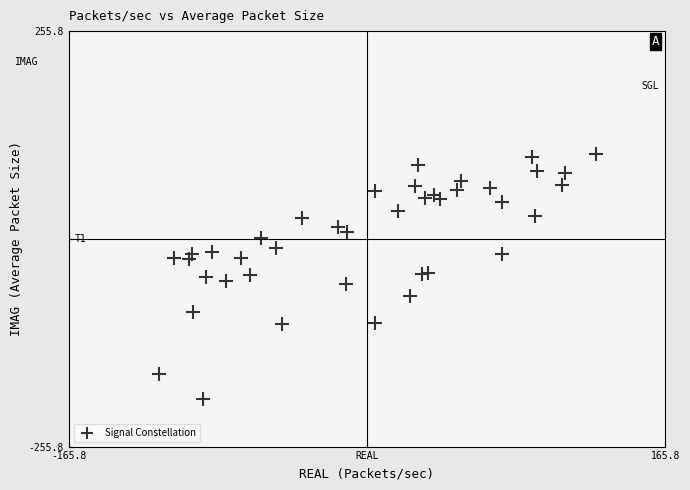

How many data points are displayed?

40